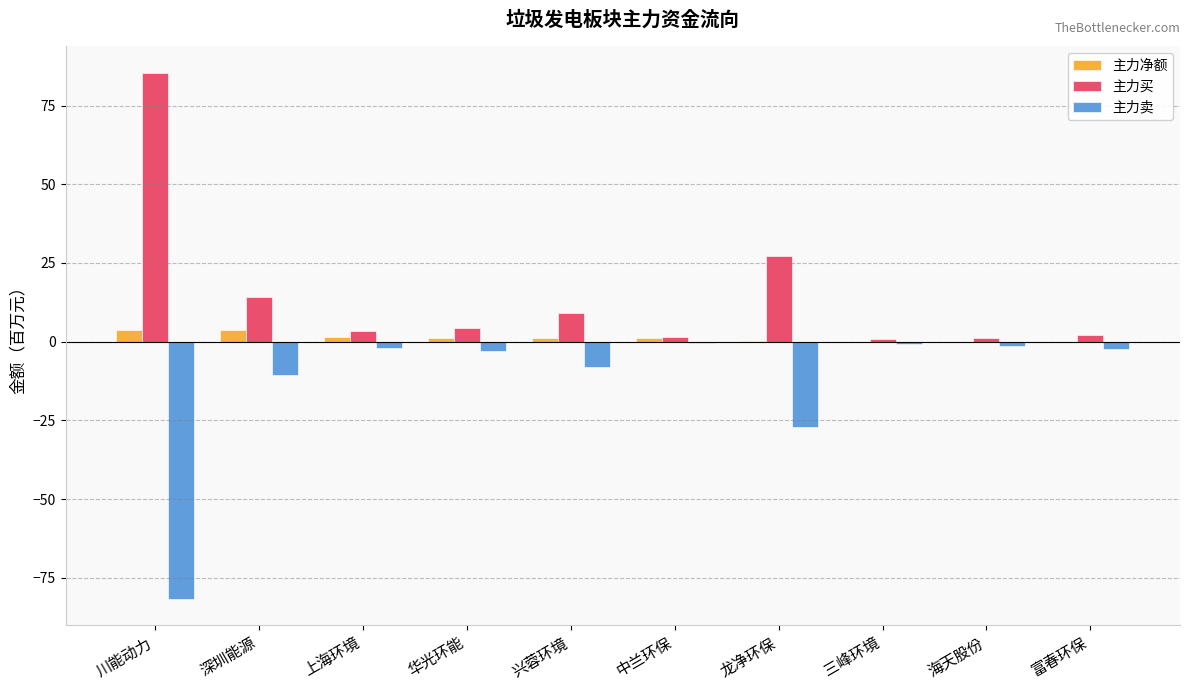

Is the value of 主力净额 at 中兰环保 greater than the value of 主力卖 at 华光环能?

Yes